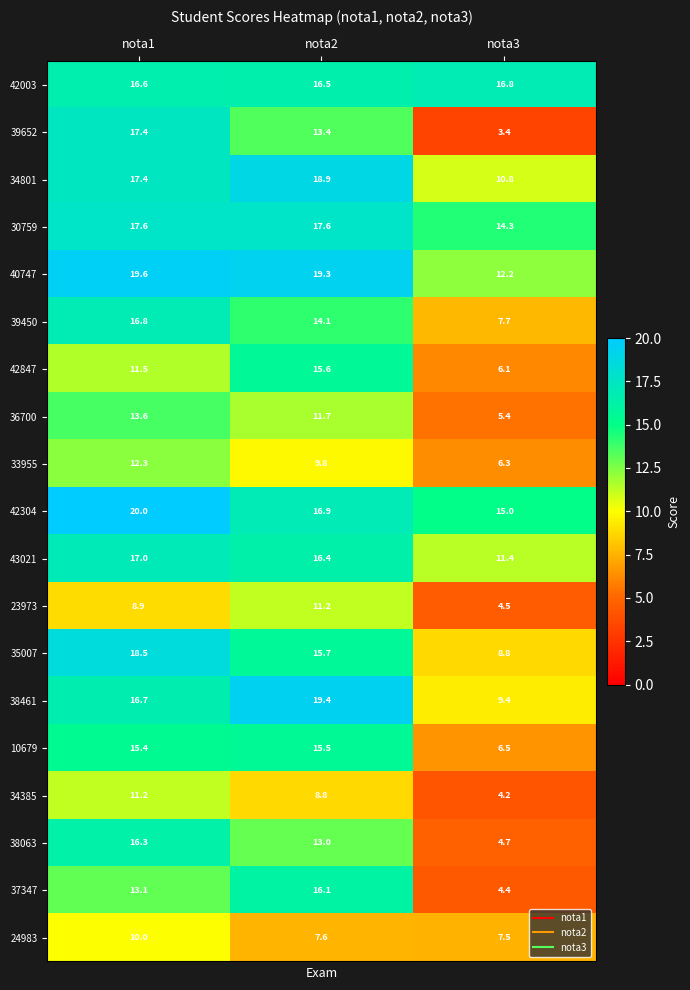

What is the highest value of the 10679 series?

15.5